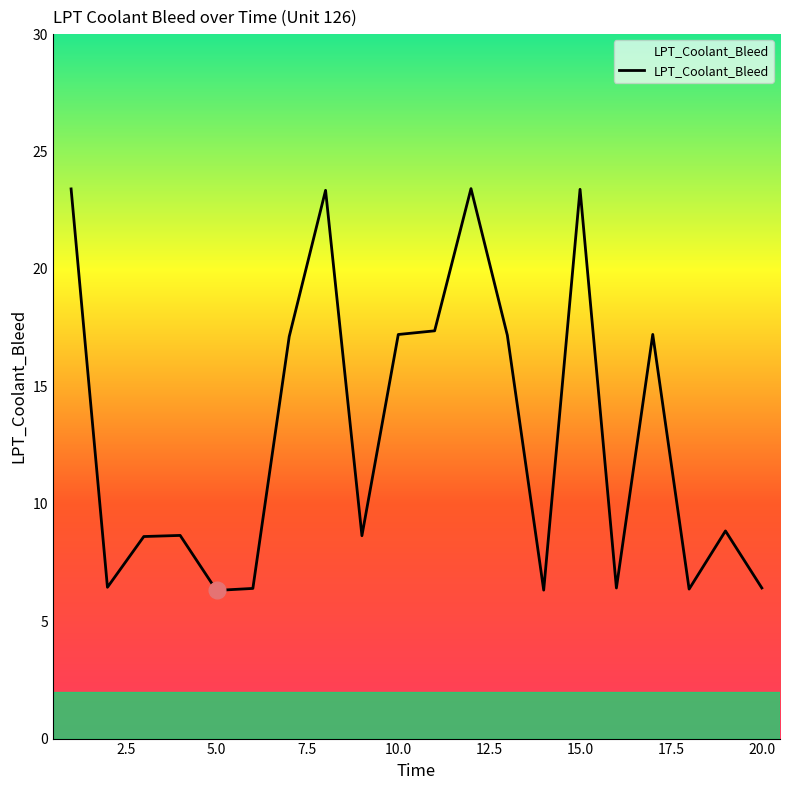

Is this an area chart (filled region under the line)?

No